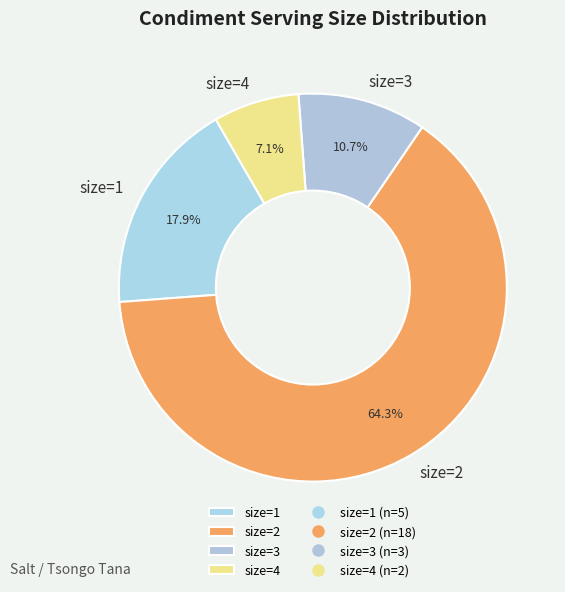

What percentage is NOT represented by size=2?

35.7%